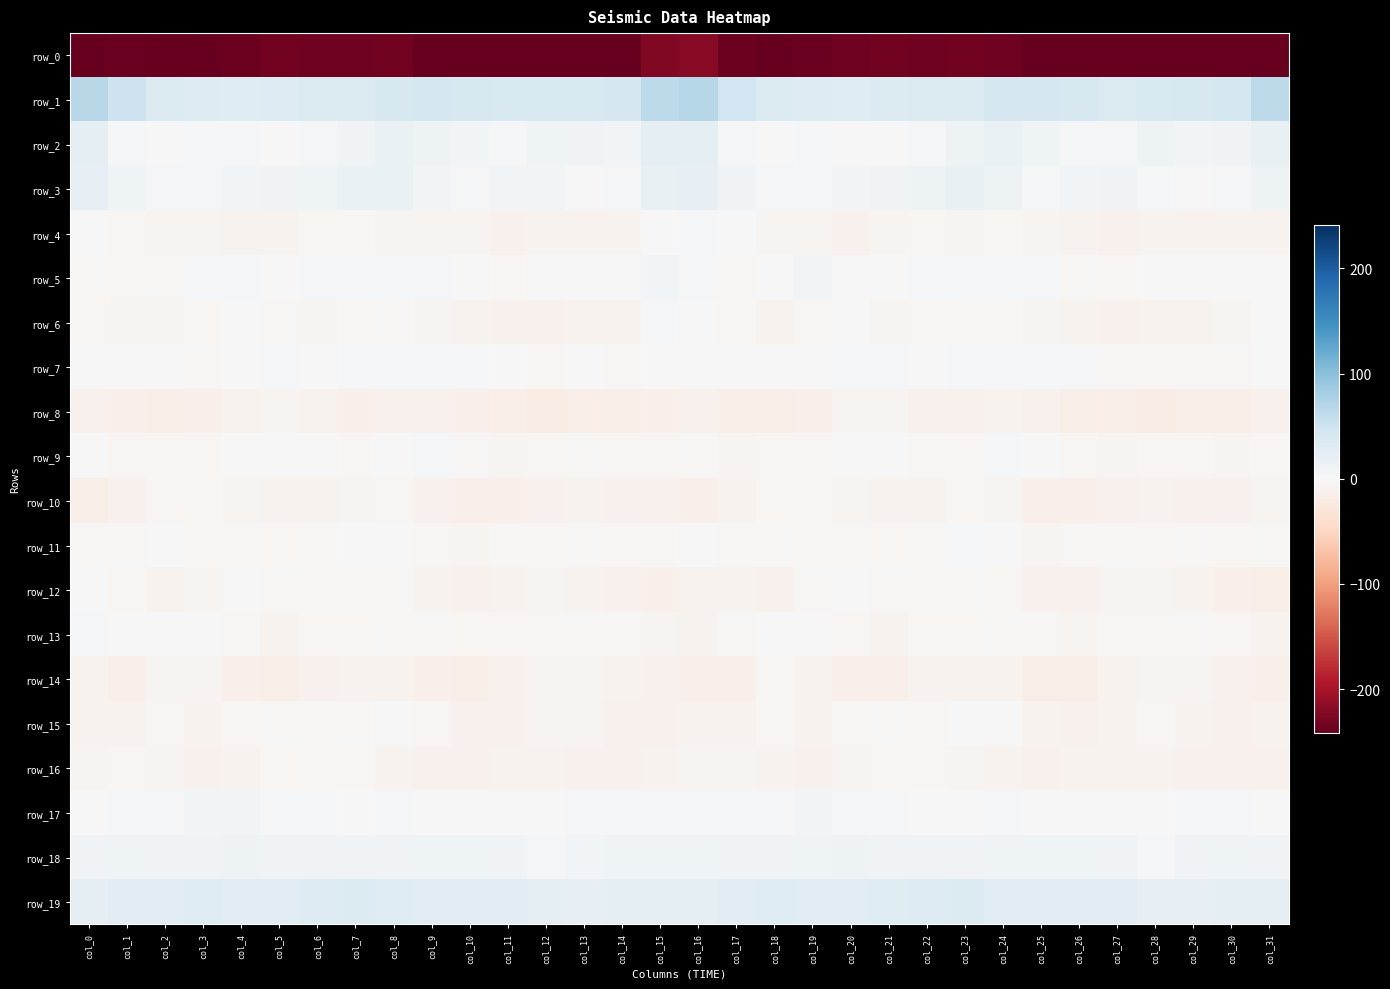

Count the number of data series in this chart.

20